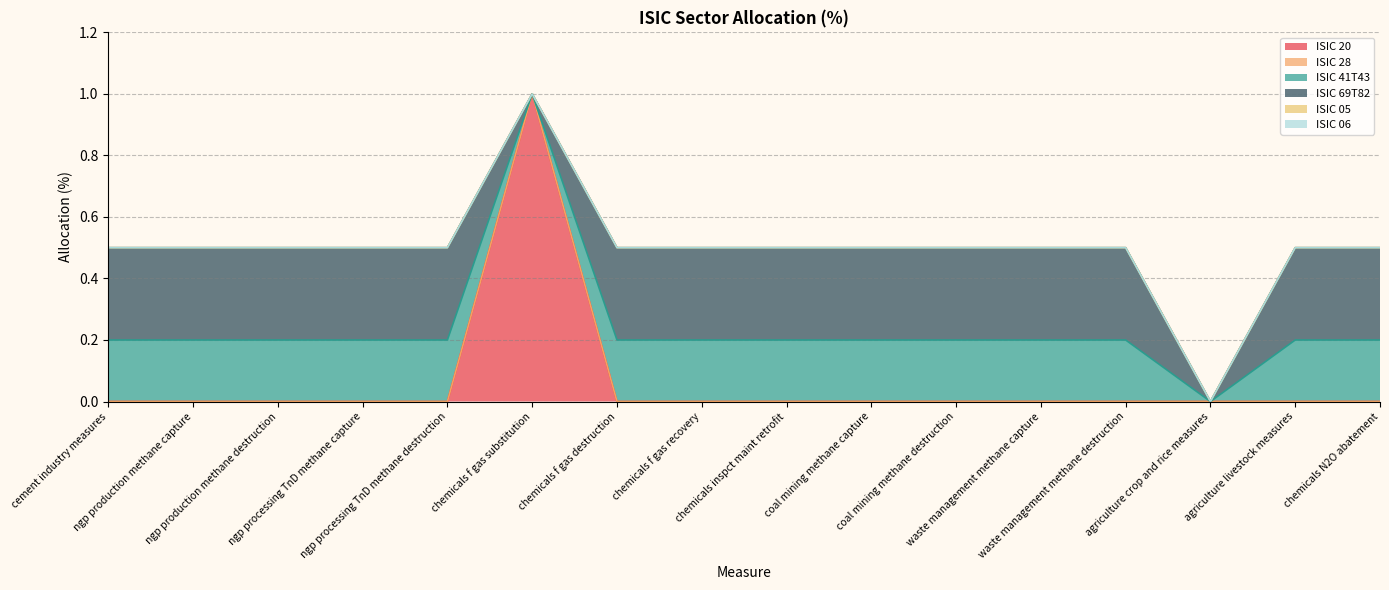

What is the label of the 10th point from the left?

coal mining methane capture